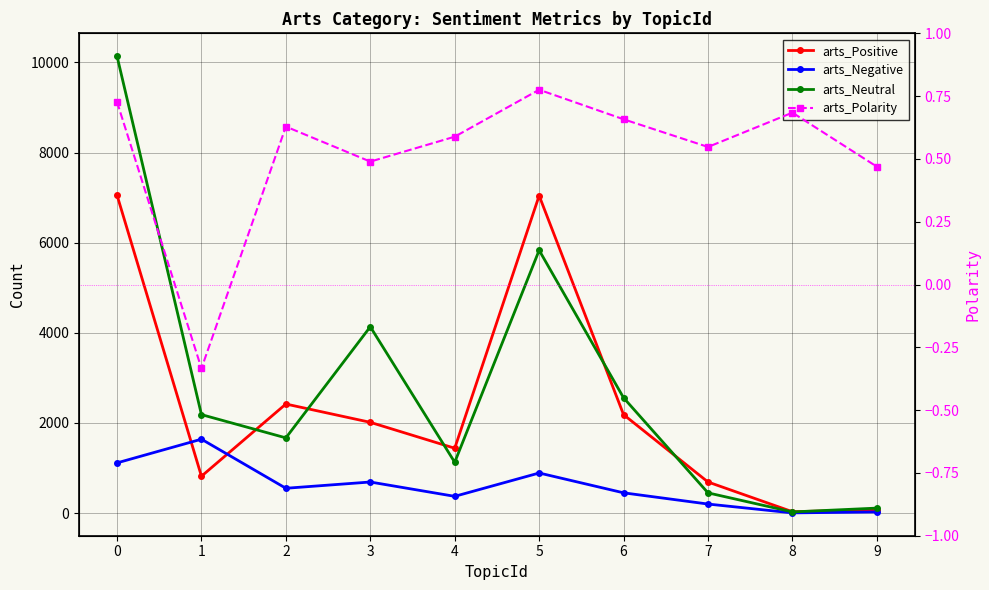

What is the total value across all series at 4?

2942.6